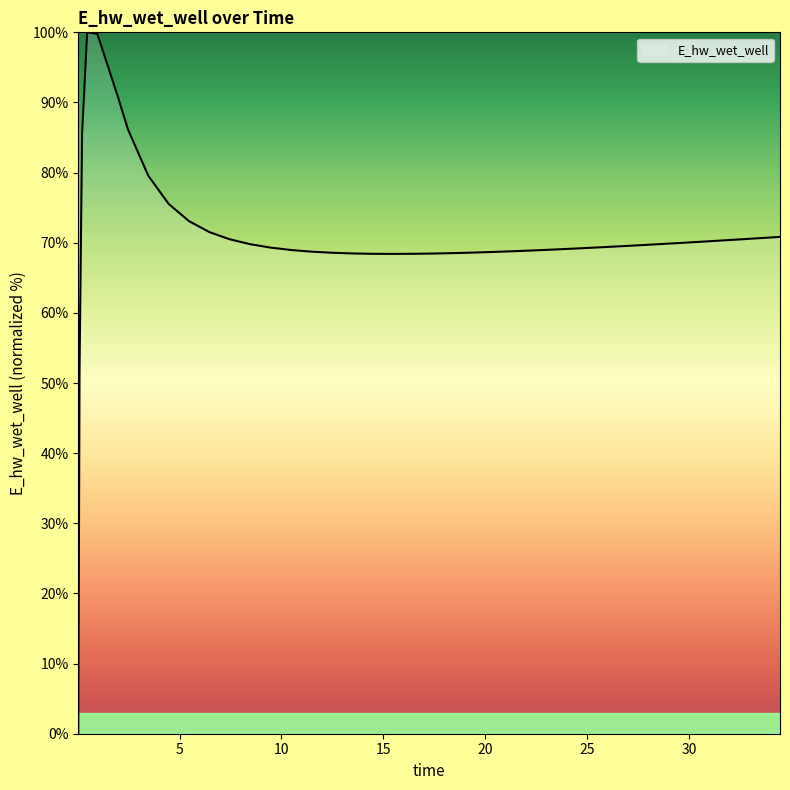

What is the greatest value displayed?

100.0